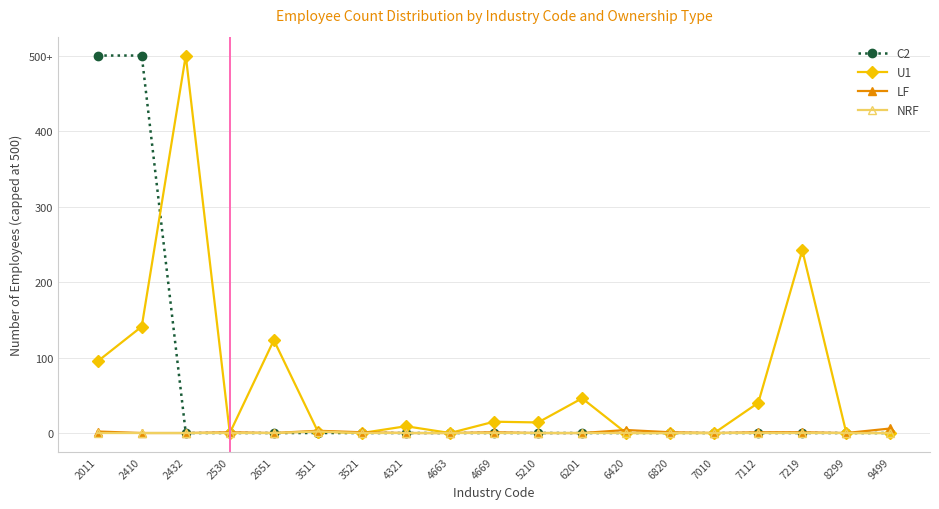

Is this an area chart (filled region under the line)?

No